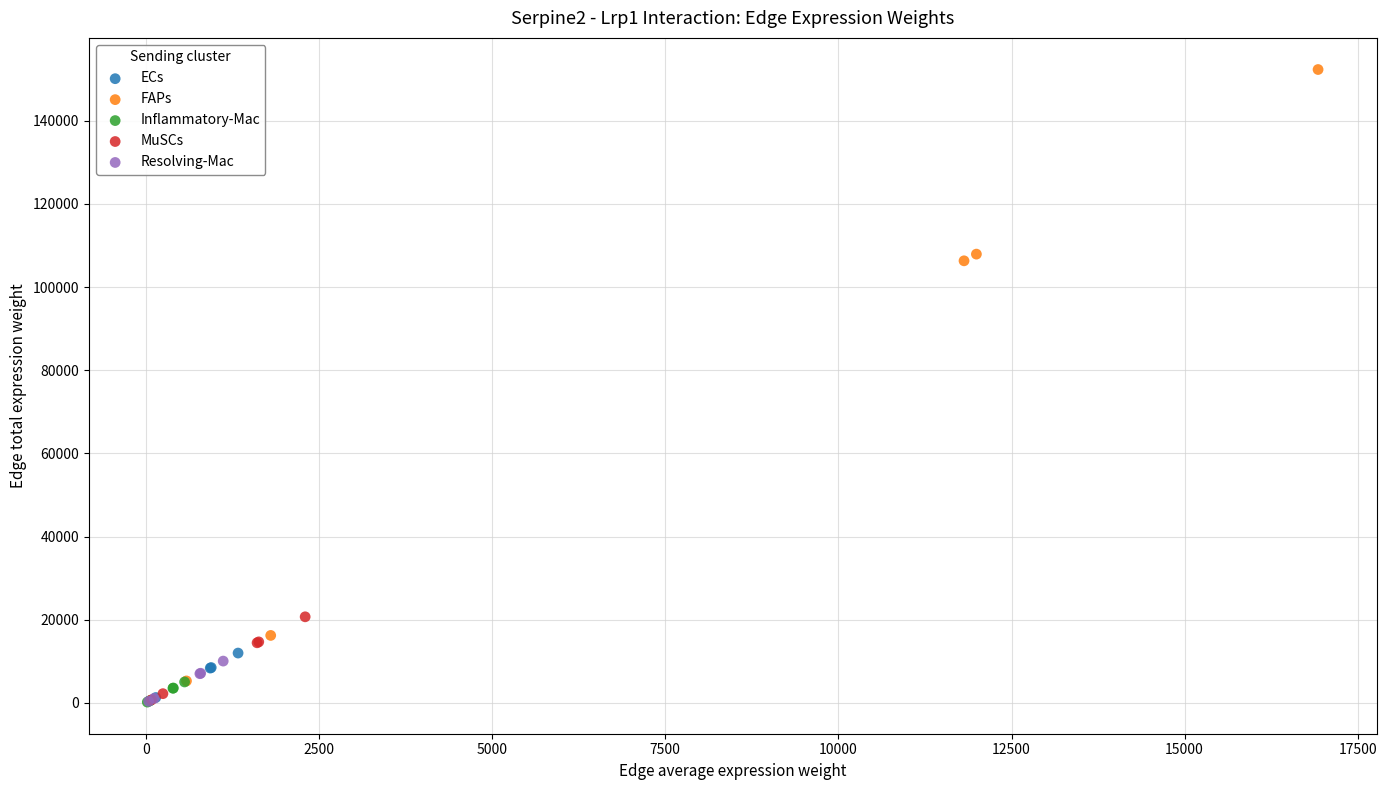

Which series has the largest Y range (max minus min)?

FAPs